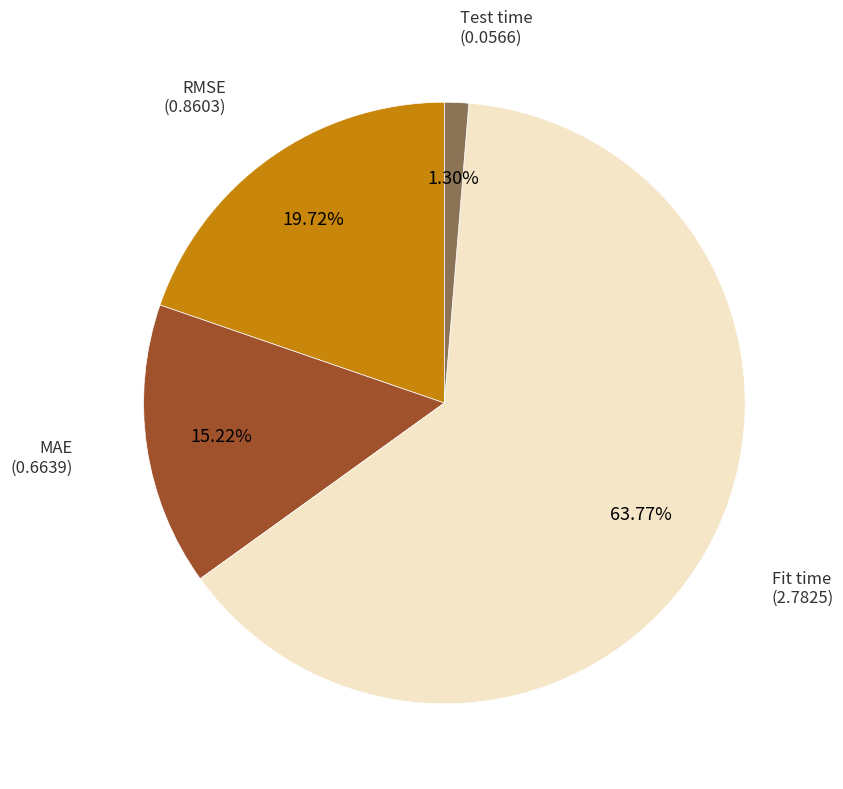

Does any single category account for the majority?

Yes